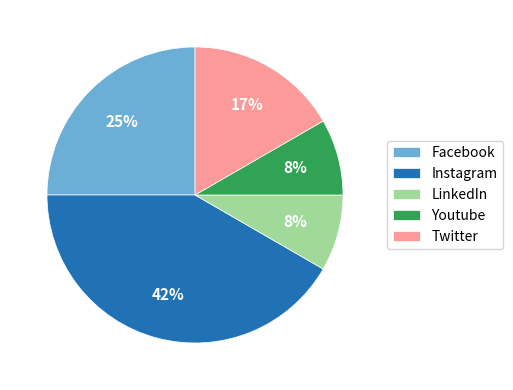

True or false: Instagram accounts for 42% of the total.

True